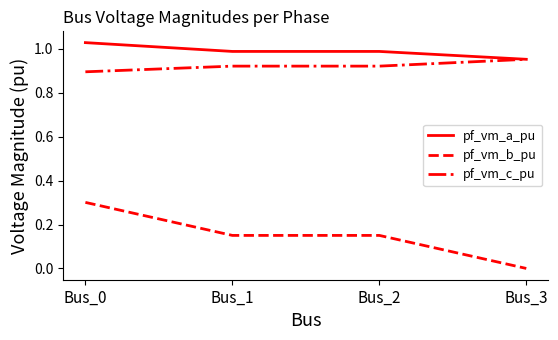

List the series in order of their peak value, lowest first.

pf_vm_b_pu, pf_vm_c_pu, pf_vm_a_pu